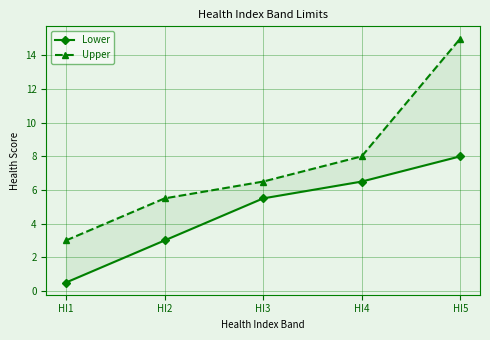

Reading left to right, extract all data points from this chart.

Lower: HI1=0.5	HI2=3.0	HI3=5.5	HI4=6.5	HI5=8.0
Upper: HI1=3.0	HI2=5.5	HI3=6.5	HI4=8.0	HI5=15.0